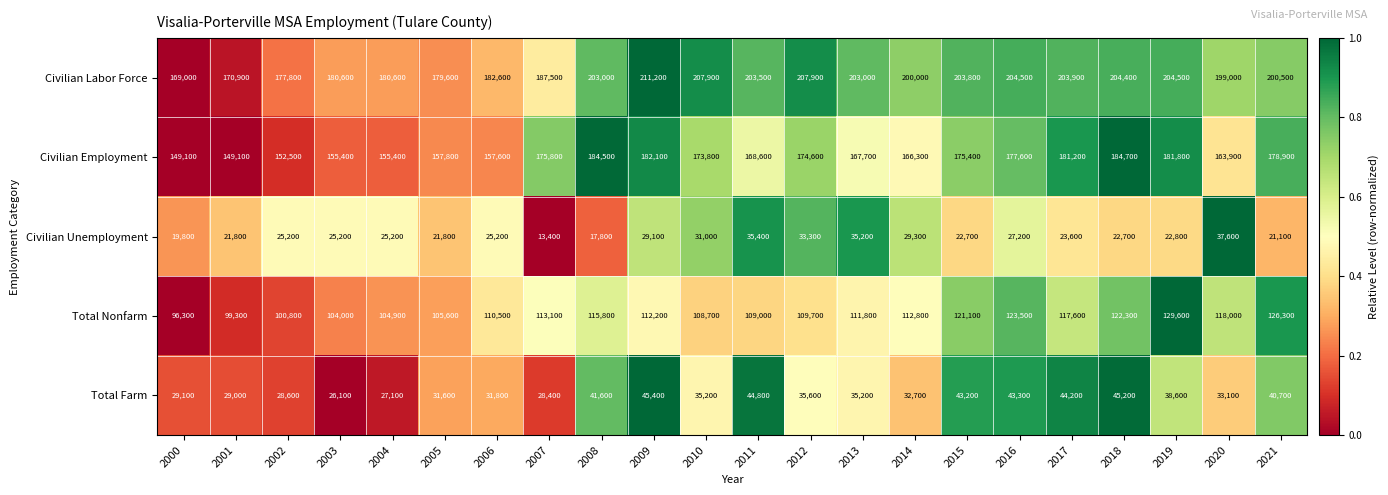

At how many categories does at least one series exceed 38586?

22